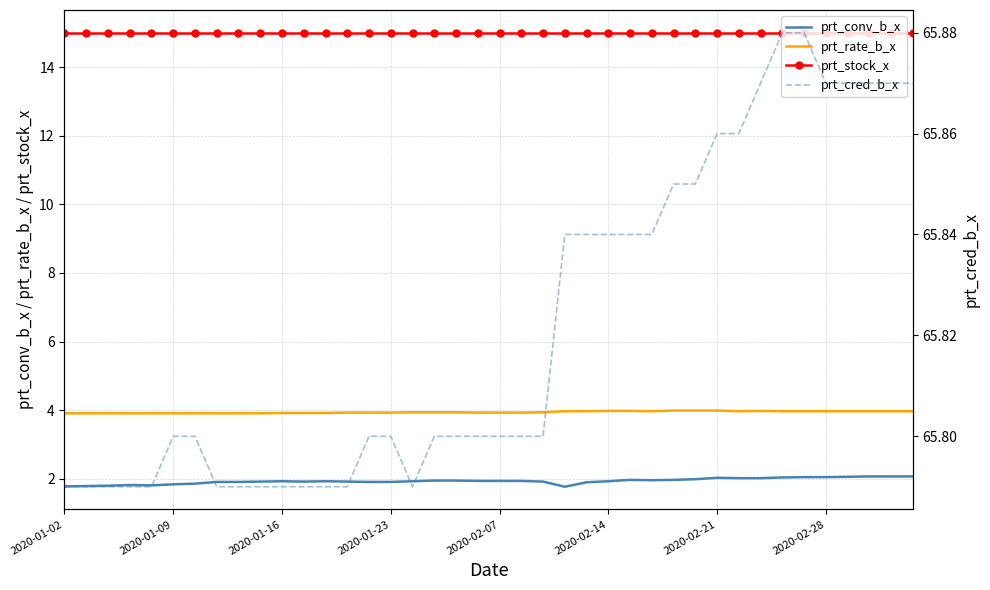

Reading left to right, what are all the values shown in this chart?

prt_conv_b_x: 1.8	1.8	1.8	1.8	1.8	1.8	1.9	1.9	1.9	1.9	1.9	1.9	1.9	1.9	1.9	1.9	1.9	1.9	1.9	1.9	1.9	1.9	1.9	1.8	1.9	1.9	2.0	2.0	2.0	2.0	2.0	2.0	2.0	2.0	2.0	2.0	2.1	2.1	2.1	2.1
prt_rate_b_x: 3.9	3.9	3.9	3.9	3.9	3.9	3.9	3.9	3.9	3.9	3.9	3.9	3.9	3.9	3.9	3.9	3.9	3.9	3.9	3.9	3.9	3.9	3.9	4.0	4.0	4.0	4.0	4.0	4.0	4.0	4.0	4.0	4.0	4.0	4.0	4.0	4.0	4.0	4.0	4.0
prt_stock_x: 15.0	15.0	15.0	15.0	15.0	15.0	15.0	15.0	15.0	15.0	15.0	15.0	15.0	15.0	15.0	15.0	15.0	15.0	15.0	15.0	15.0	15.0	15.0	15.0	15.0	15.0	15.0	15.0	15.0	15.0	15.0	15.0	15.0	15.0	15.0	15.0	15.0	15.0	15.0	15.0
prt_cred_b_x: 65.8	65.8	65.8	65.8	65.8	65.8	65.8	65.8	65.8	65.8	65.8	65.8	65.8	65.8	65.8	65.8	65.8	65.8	65.8	65.8	65.8	65.8	65.8	65.8	65.8	65.8	65.8	65.8	65.8	65.8	65.9	65.9	65.9	65.9	65.9	65.9	65.9	65.9	65.9	65.9